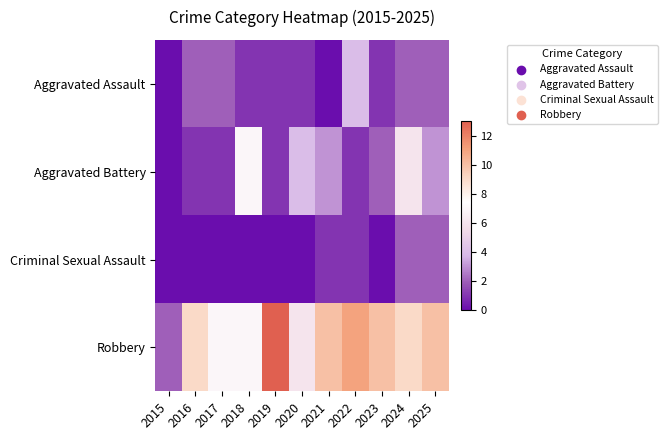

Reading left to right, what are all the values shown in this chart?

Aggravated Assault: 2015=0	2016=2	2017=2	2018=1	2019=1	2020=1	2021=0	2022=4	2023=1	2024=2	2025=2
Aggravated Battery: 2015=0	2016=1	2017=1	2018=7	2019=1	2020=4	2021=3	2022=1	2023=2	2024=6	2025=3
Criminal Sexual Assault: 2015=0	2016=0	2017=0	2018=0	2019=0	2020=0	2021=1	2022=1	2023=0	2024=2	2025=2
Robbery: 2015=2	2016=9	2017=7	2018=7	2019=13	2020=6	2021=10	2022=11	2023=10	2024=9	2025=10